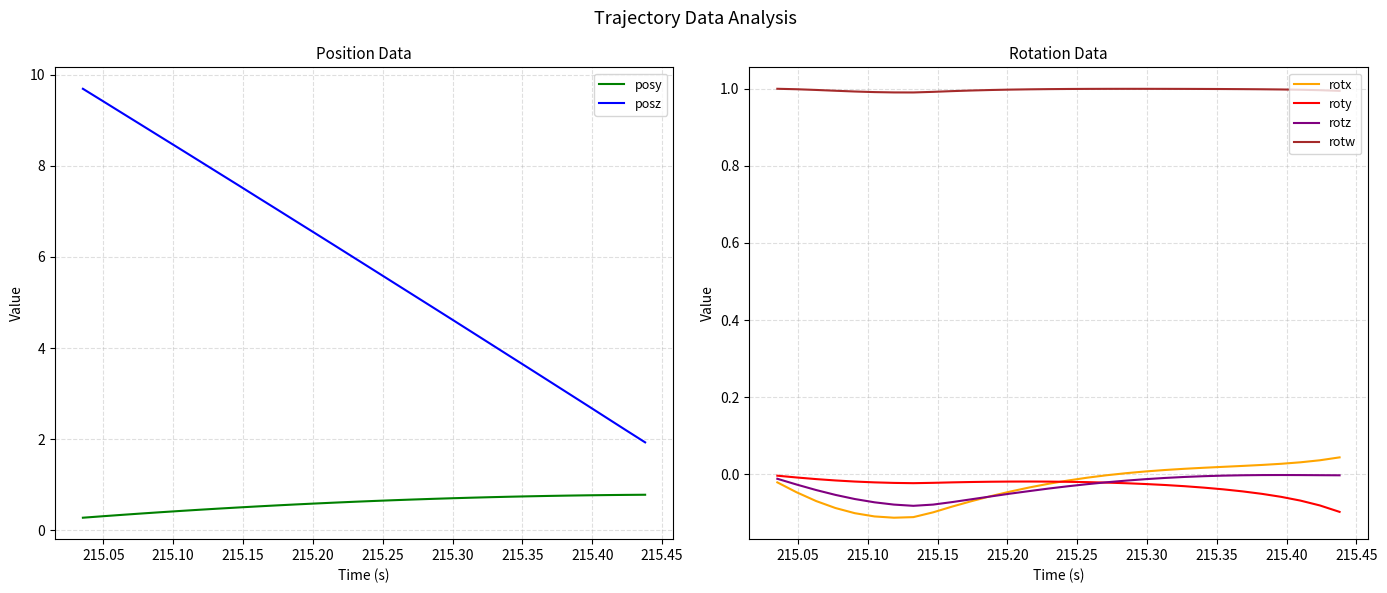

True or false: posy and rotz intersect in this chart.

False